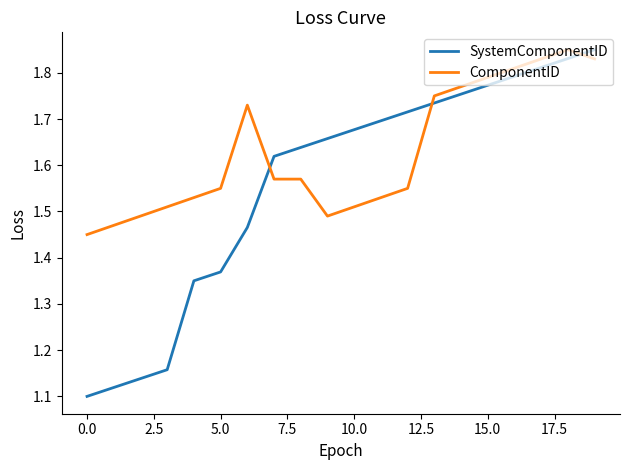

List the series in order of their overall mean, lowest first.

SystemComponentID, ComponentID